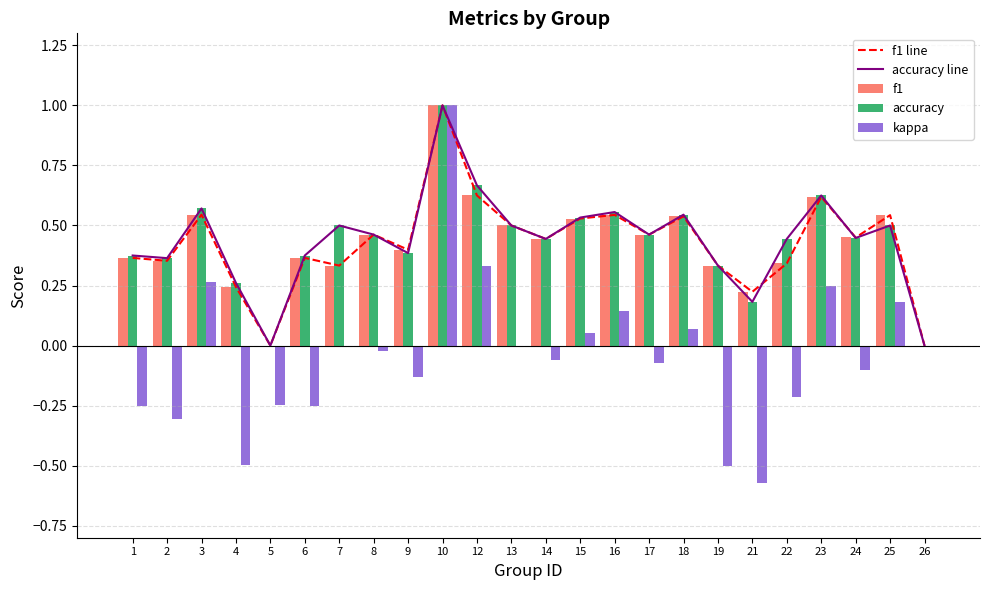

List the labels in order of accuracy value, smallest first.

5, 26, 21, 4, 19, 2, 1, 6, 9, 14, 22, 24, 8, 17, 7, 13, 25, 15, 18, 16, 3, 23, 12, 10